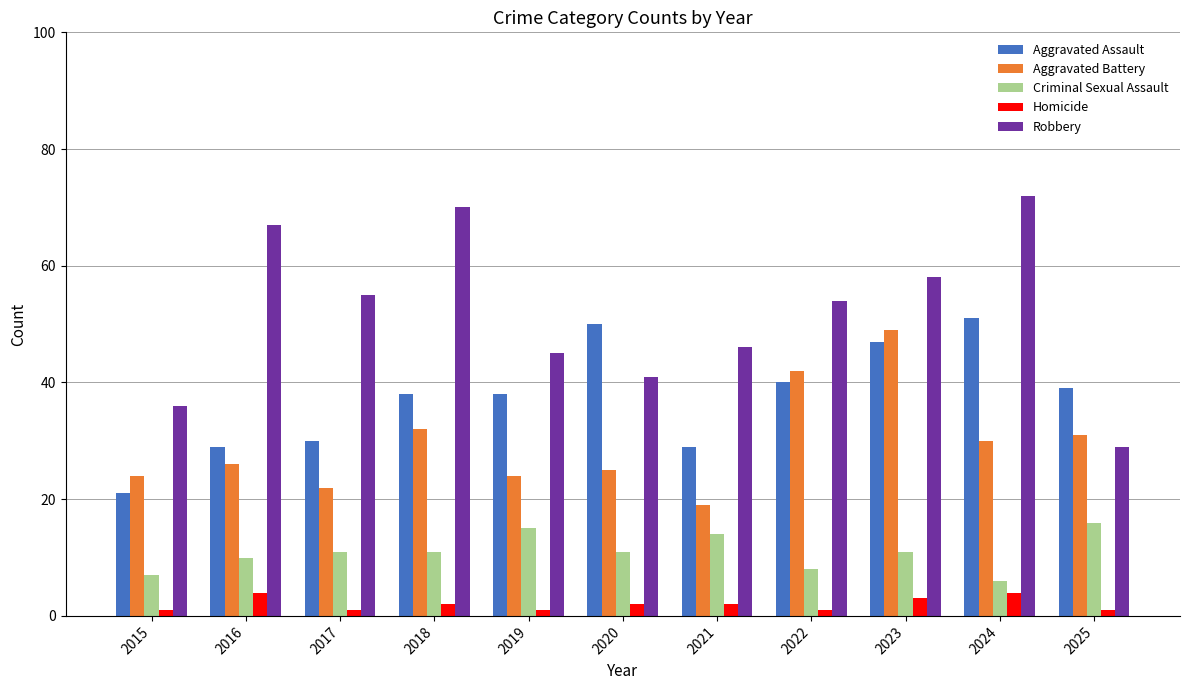

What is the sum of all Homicide values?

22